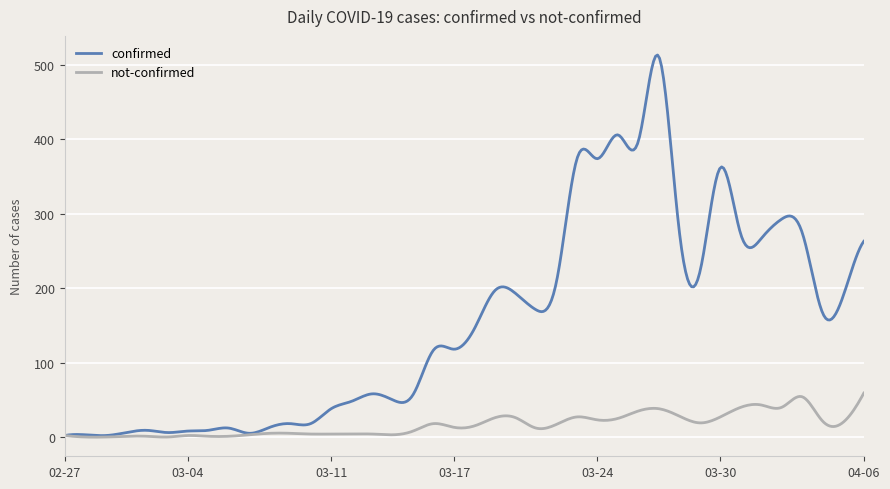

Rank the series by their maximum value, from highest to lowest.

confirmed, not-confirmed